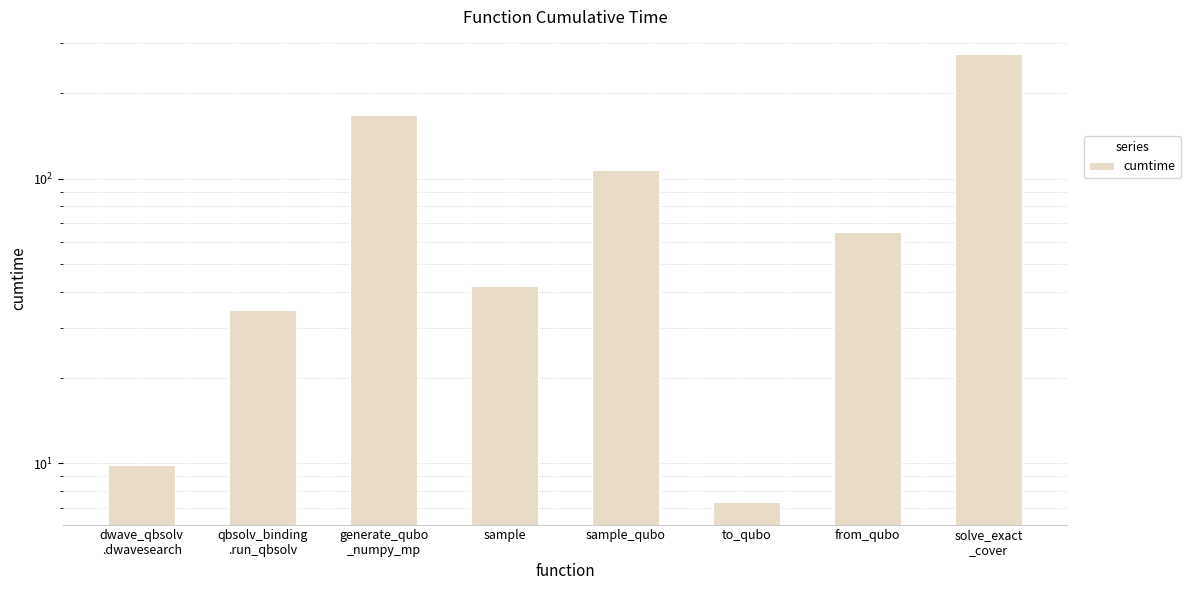

Is it true that the value at sample_qubo is 107.5?

True